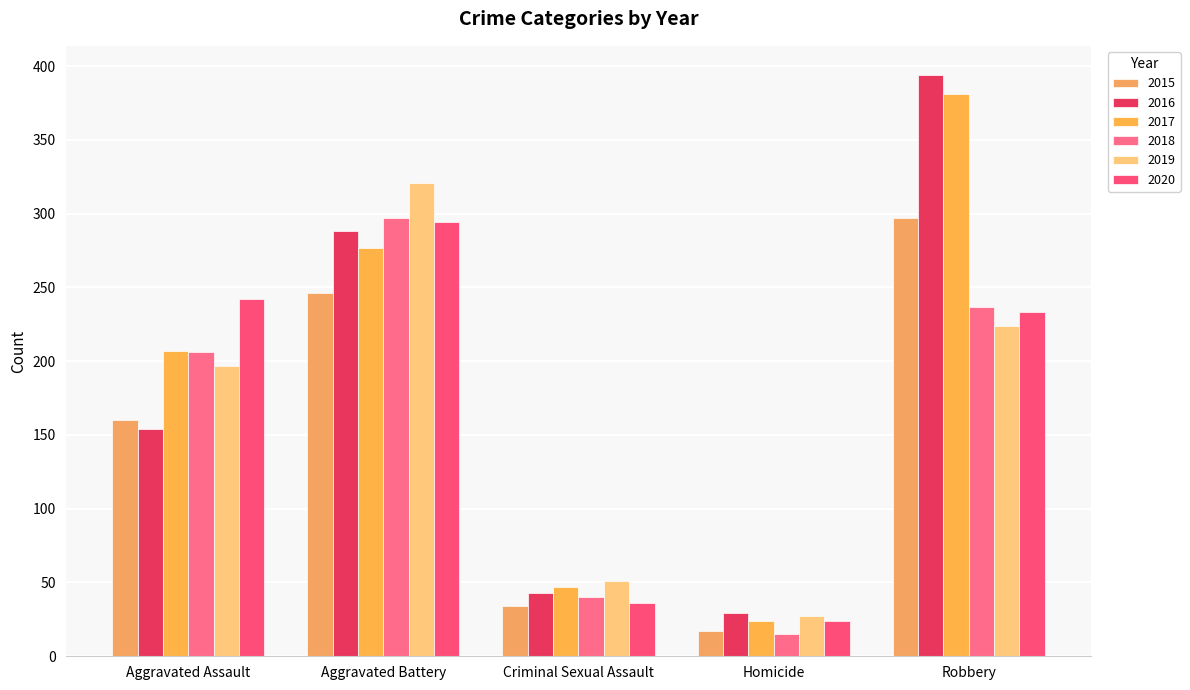

What is the value of the 2018 bar at the 1st from the left?

206